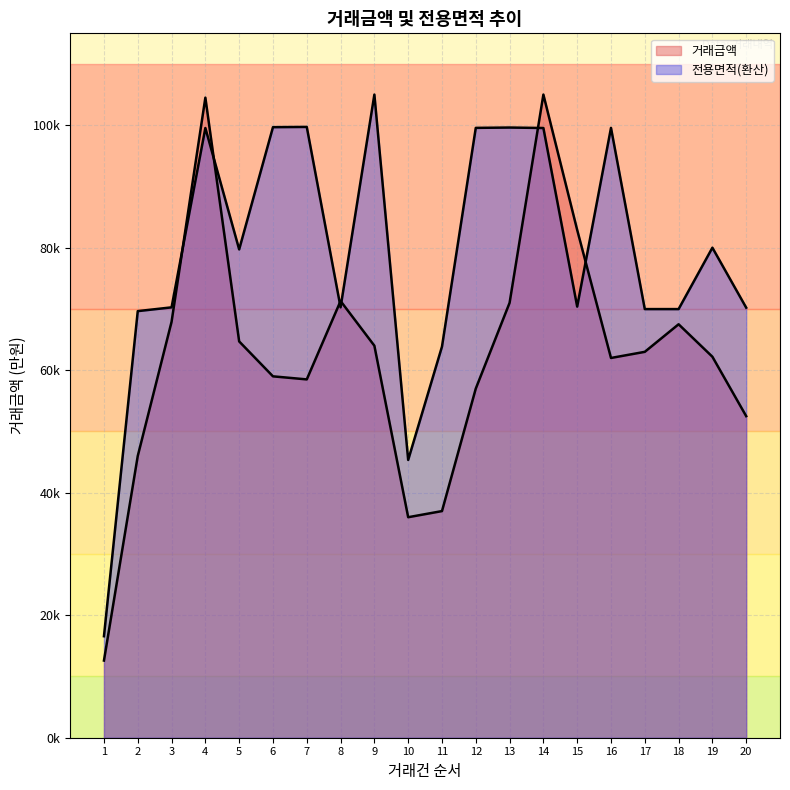

Reading left to right, what are all the values shown in this chart?

전용면적: 1=16572.8	2=69647.9	3=70262.6	4=99543.9	5=79724.2	6=99679.6	7=99720.7	8=70262.6	9=105000.0	10=45352.1	11=63849.8	12=99565.7	13=99620.7	14=99543.9	15=70385.0	16=99565.7	17=69979.1	18=69979.1	19=80001.2	20=70211.3
거래금액: 1=12600.0	2=46000.0	3=67900.0	4=104500.0	5=64700.0	6=59000.0	7=58500.0	8=71300.0	9=64000.0	10=36000.0	11=37000.0	12=57000.0	13=71000.0	14=105000.0	15=82900.0	16=62000.0	17=63000.0	18=67500.0	19=62200.0	20=52500.0